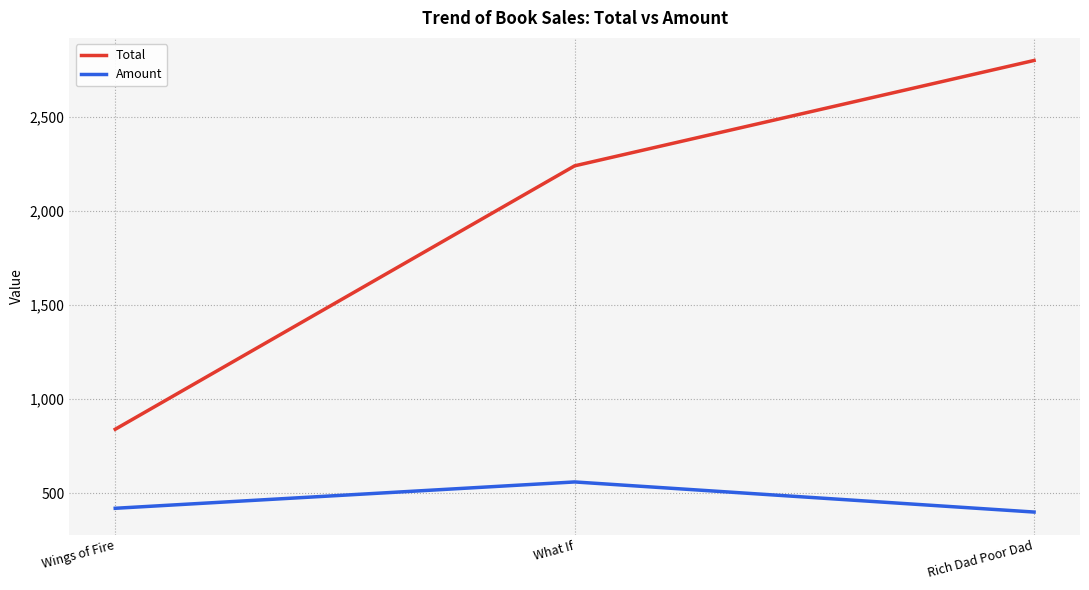

At which label does Total reach its peak?

Rich Dad Poor Dad